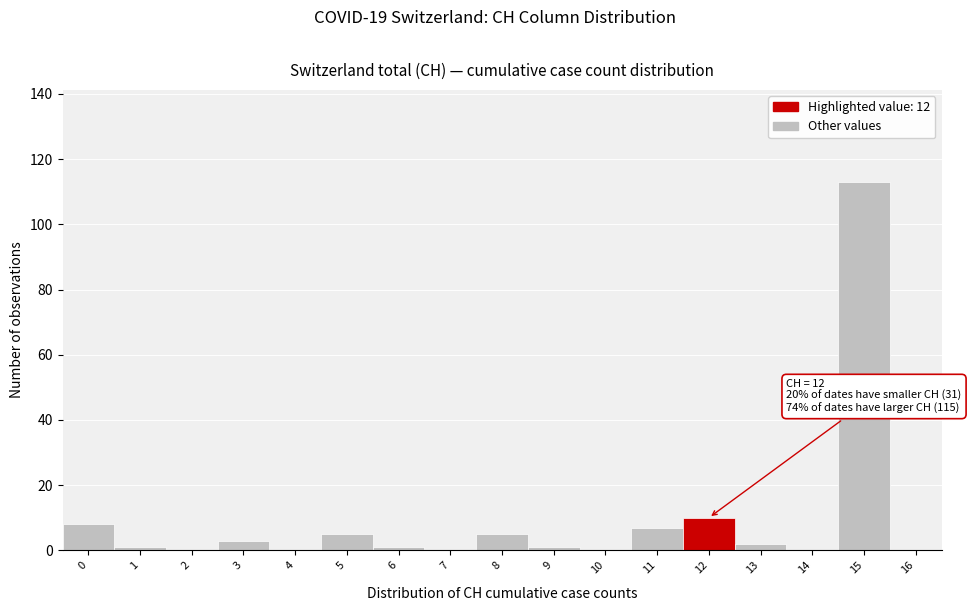

Which range on the x-axis has the tallest bar?

14.5 to 15.5